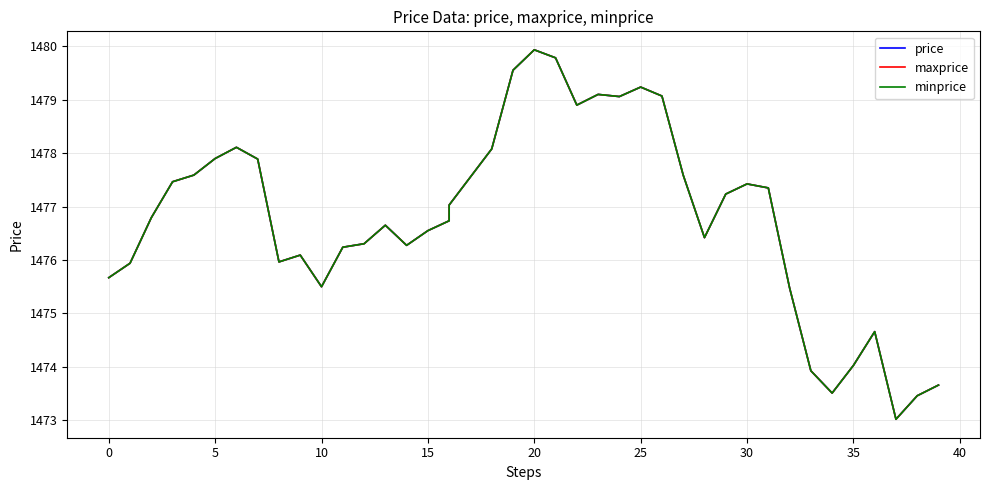

What are all the series names shown in the legend?

price, maxprice, minprice